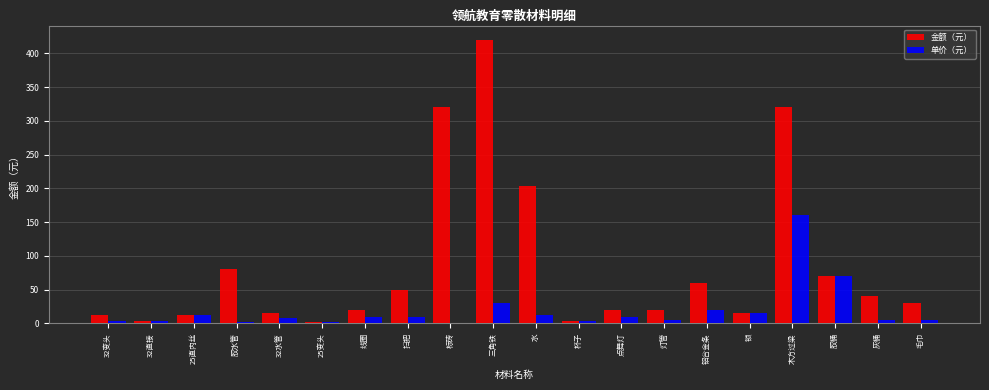

What is the sum of the 单价（元） values at 32变头 and 点舞灯?

14.0